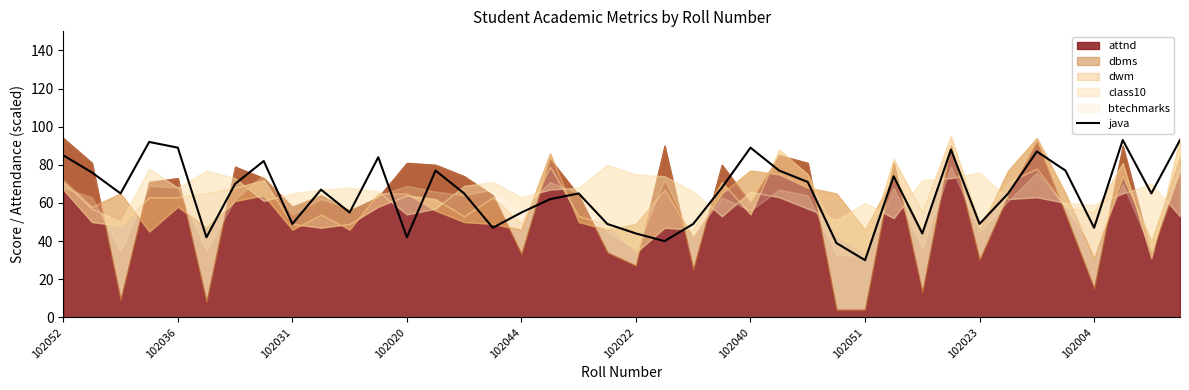

What is the highest value of the java series?

93